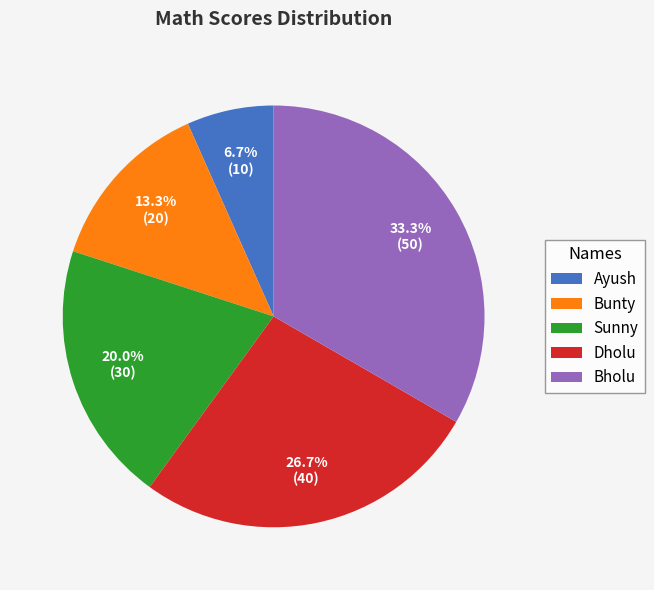

Is the sum of Dholu and Bunty greater than half?

No